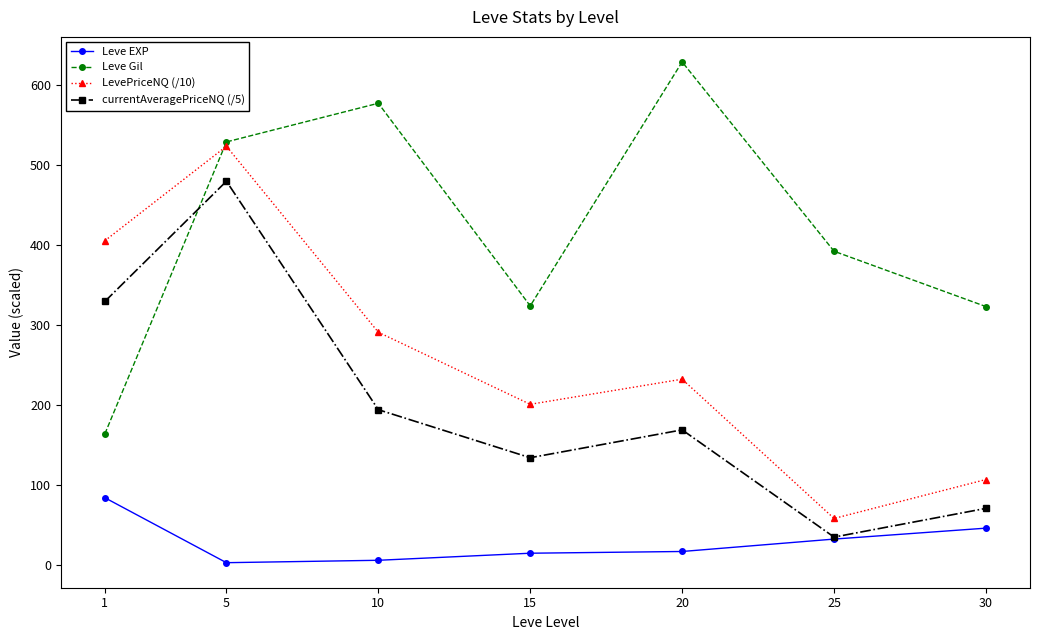

At which category does Leve Gil reach its first local valley?

15